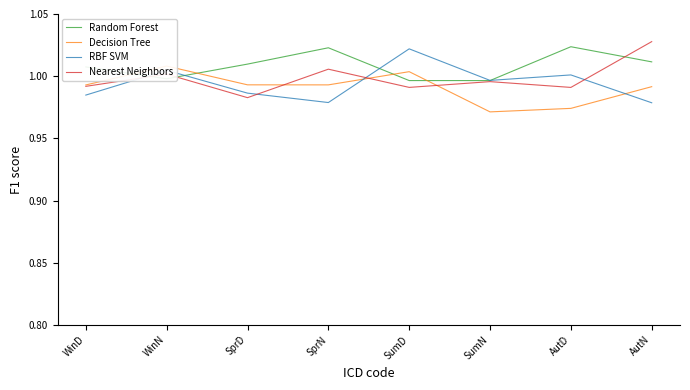

Is the value of Nearest Neighbors at SprN greater than the value of RBF SVM at SumN?

Yes